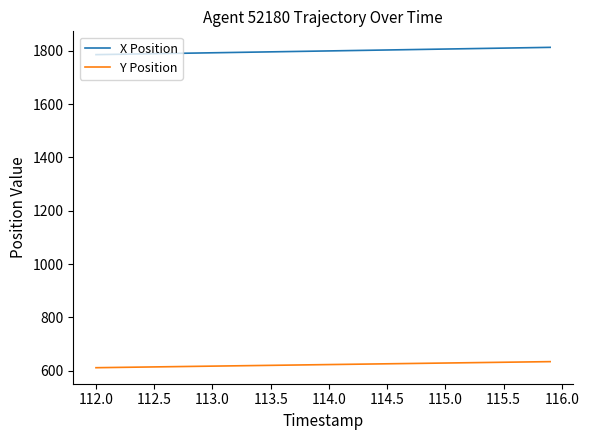

Rank the series by their maximum value, from highest to lowest.

X Position, Y Position